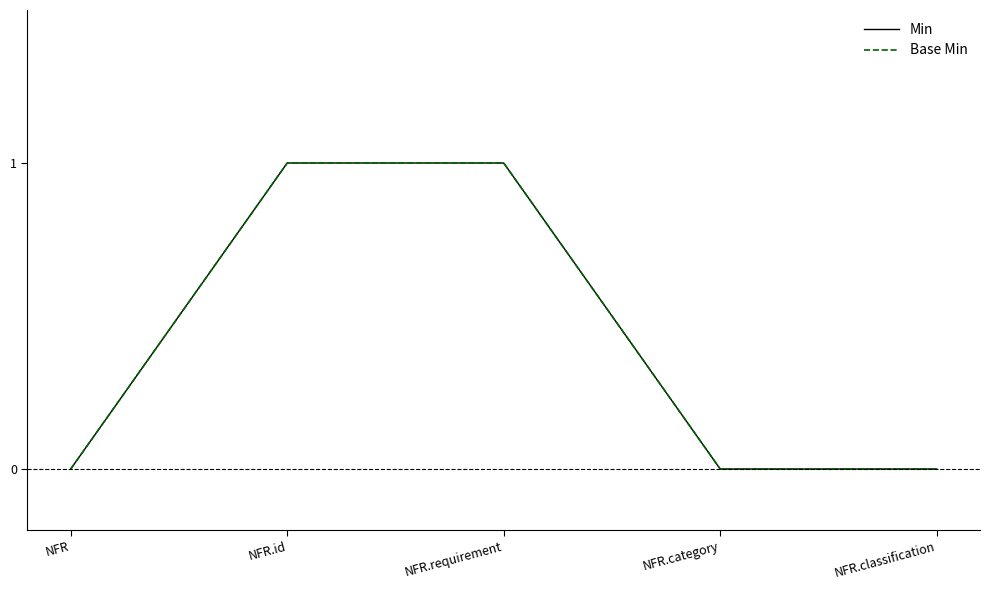

Does the chart have visible grid lines?

No